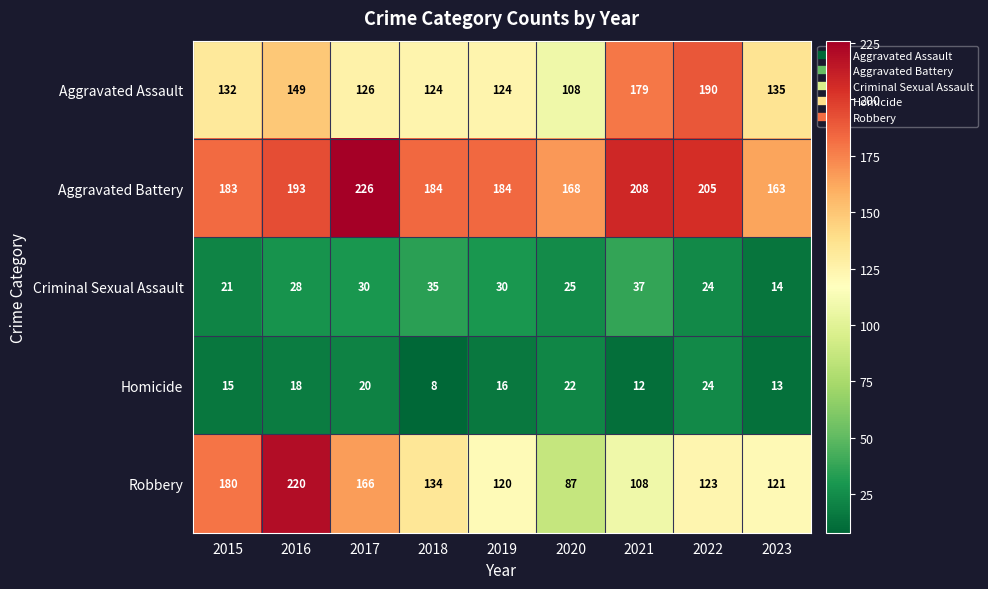

Count the number of data series in this chart.

5